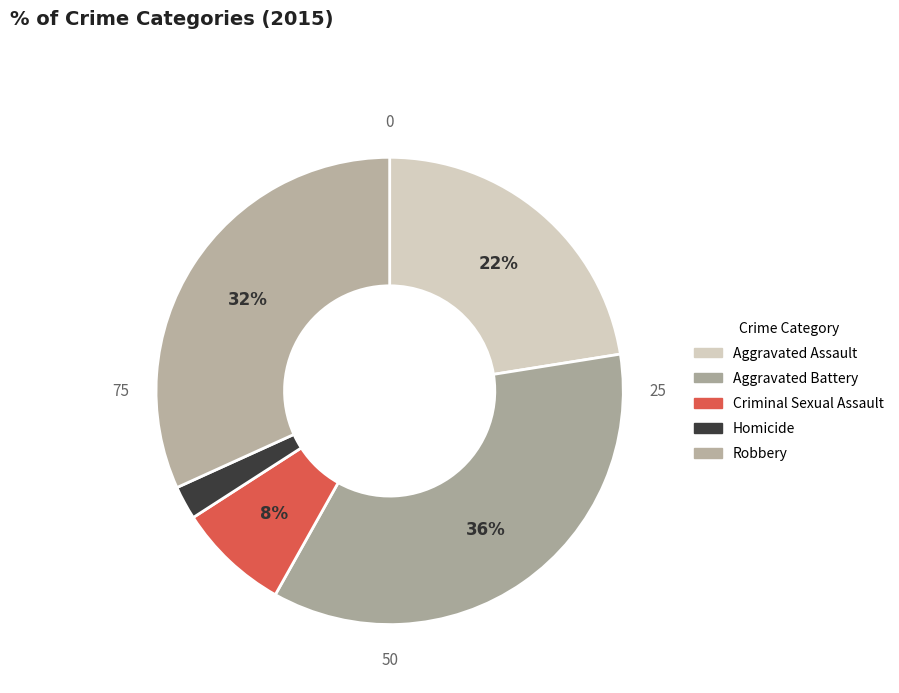

To the nearest percent, what is the difference between the largest and smallest slice percentages?

33%